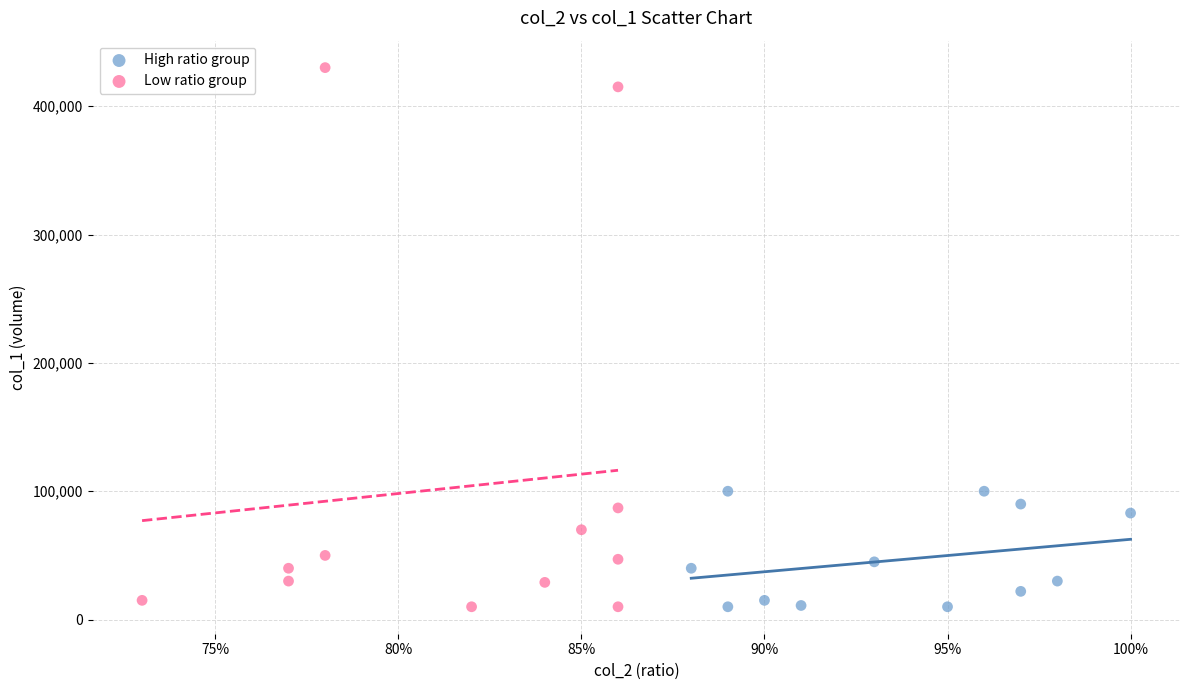

Which series contains the highest Y value?

Low ratio group